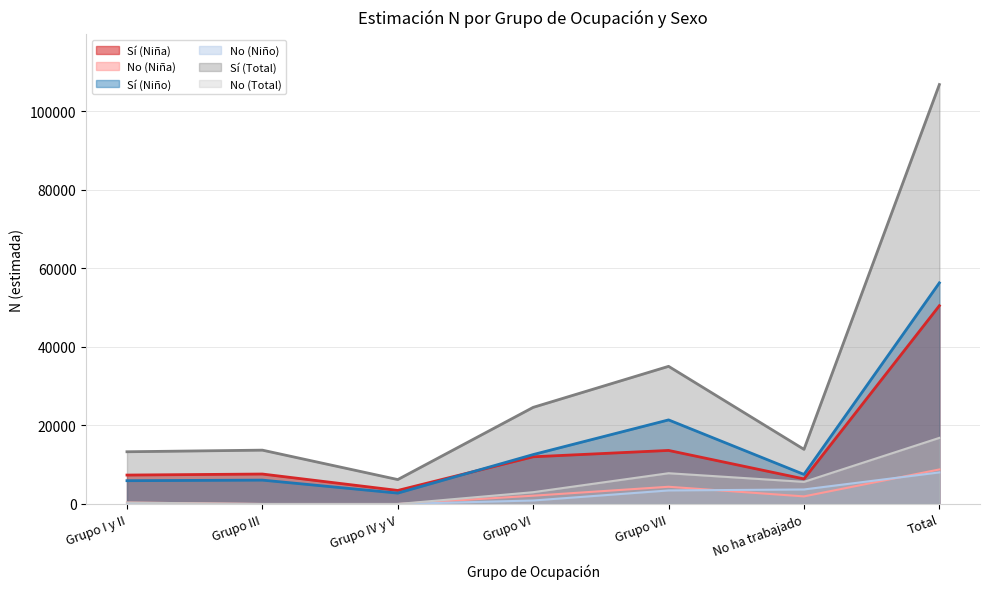

Where is No (Niña) nearest to the value 4398?

Grupo VII